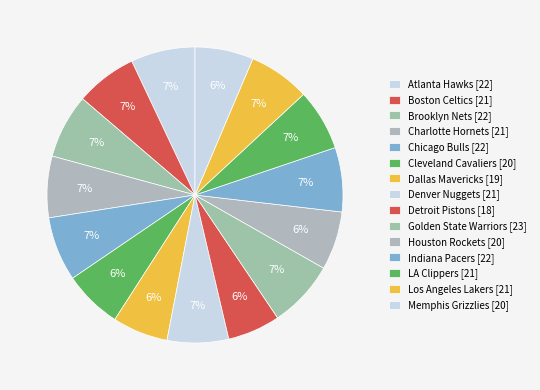

Approximately how many times larger is the value at Boston Celtics compared to LA Clippers?

1.0